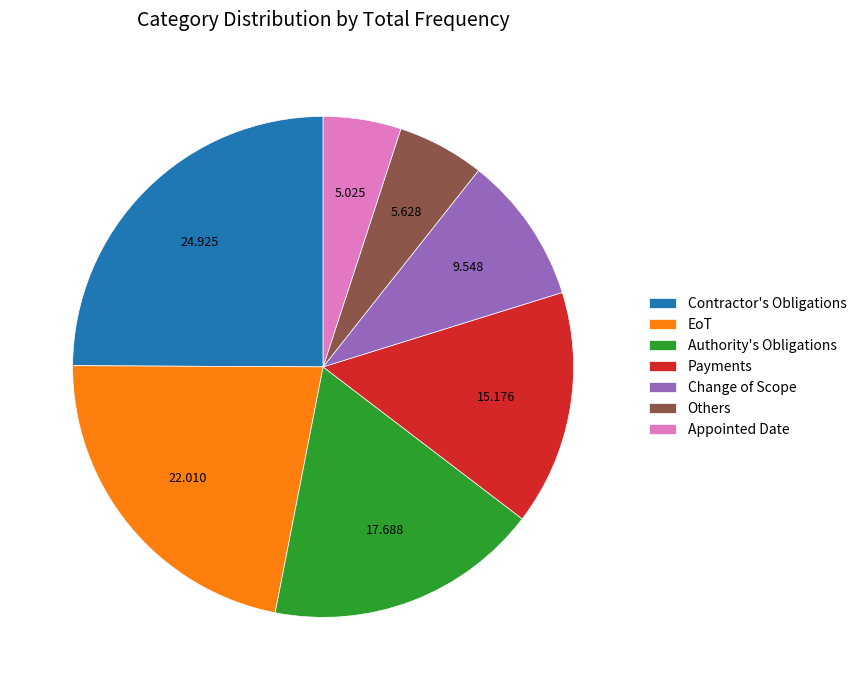

Combined, do Authority's Obligations and Change of Scope account for over 50%?

No